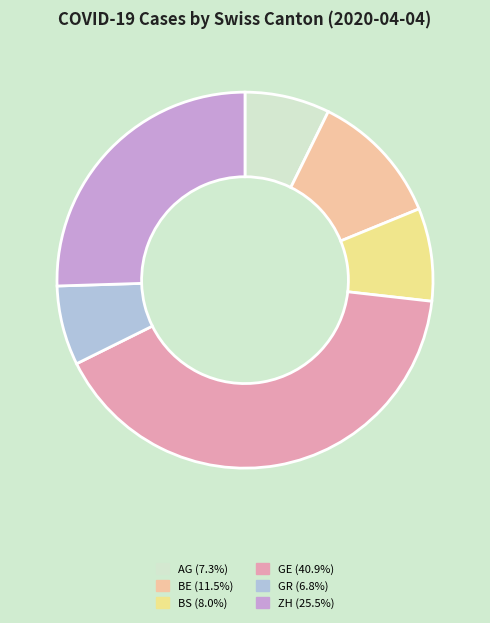

What is the ratio of the value at BE to the value at AG?

1.6